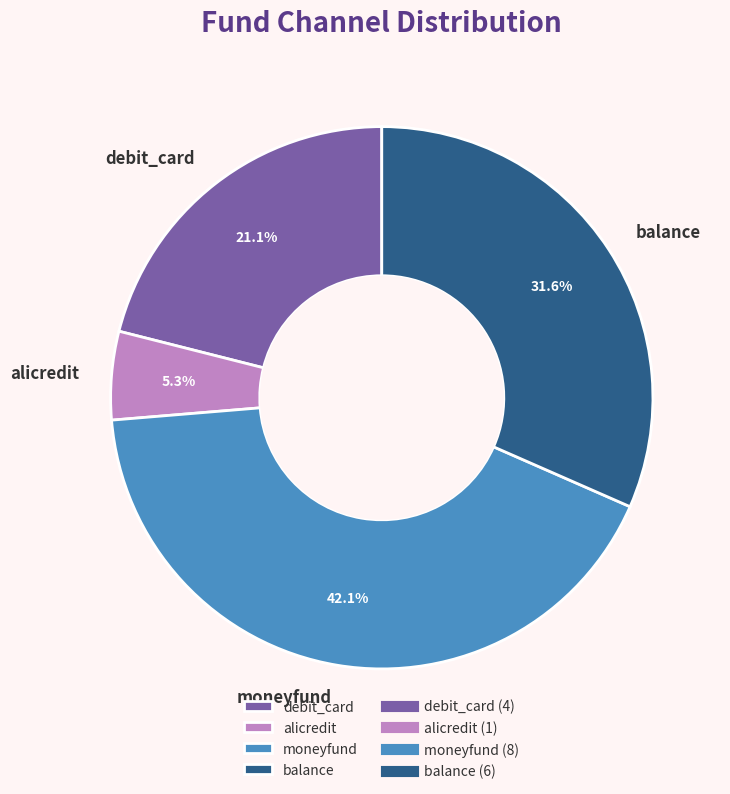

Between debit_card and alicredit, which is larger?

debit_card